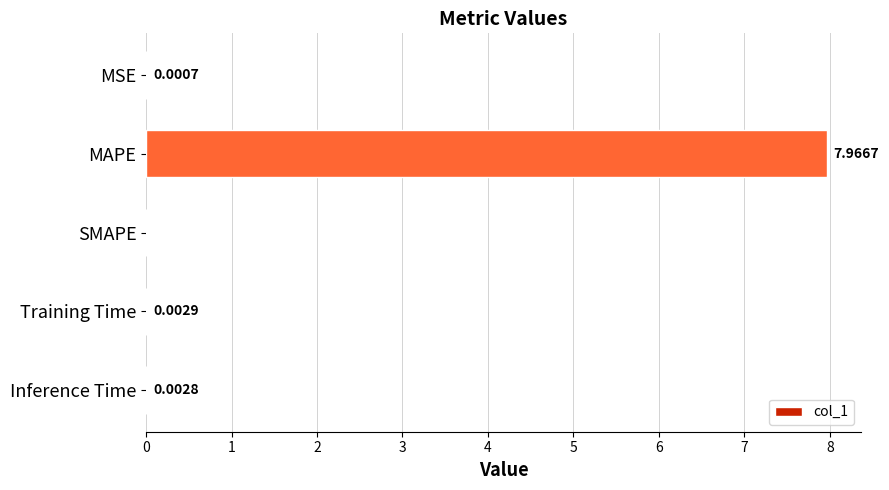

What is the sum of all values?

8.0